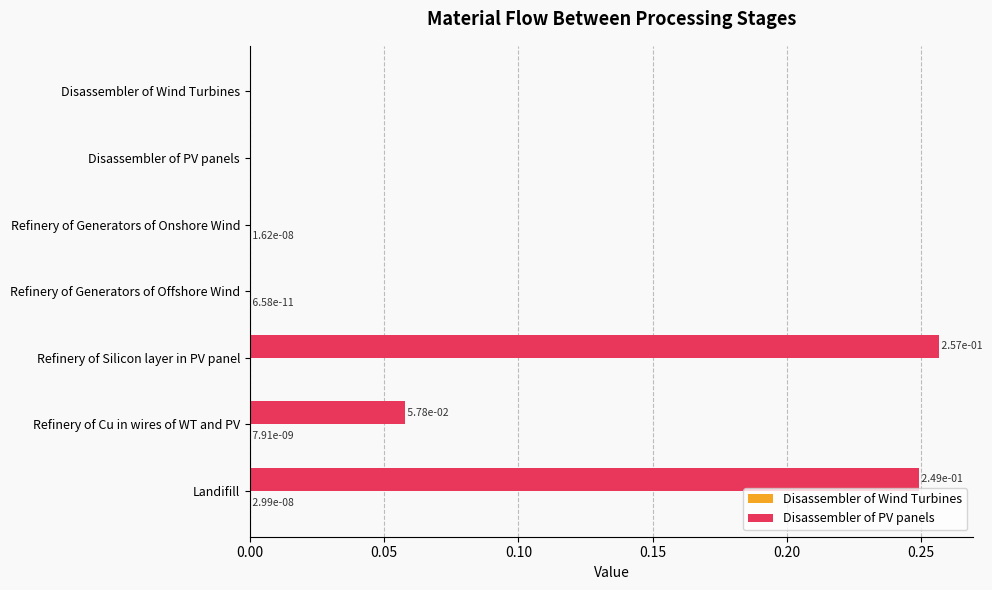

Which series changed the most between Refinery of Generators of Offshore Wind and Refinery of Silicon layer in PV panel?

Disassembler of PV panels